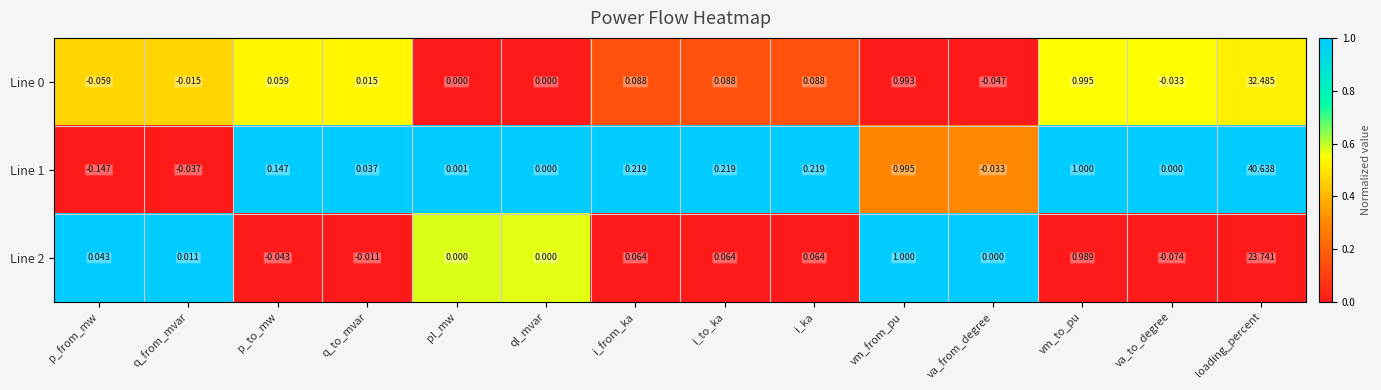

Where does the Line 2 series first go above 0?

p_from_mw